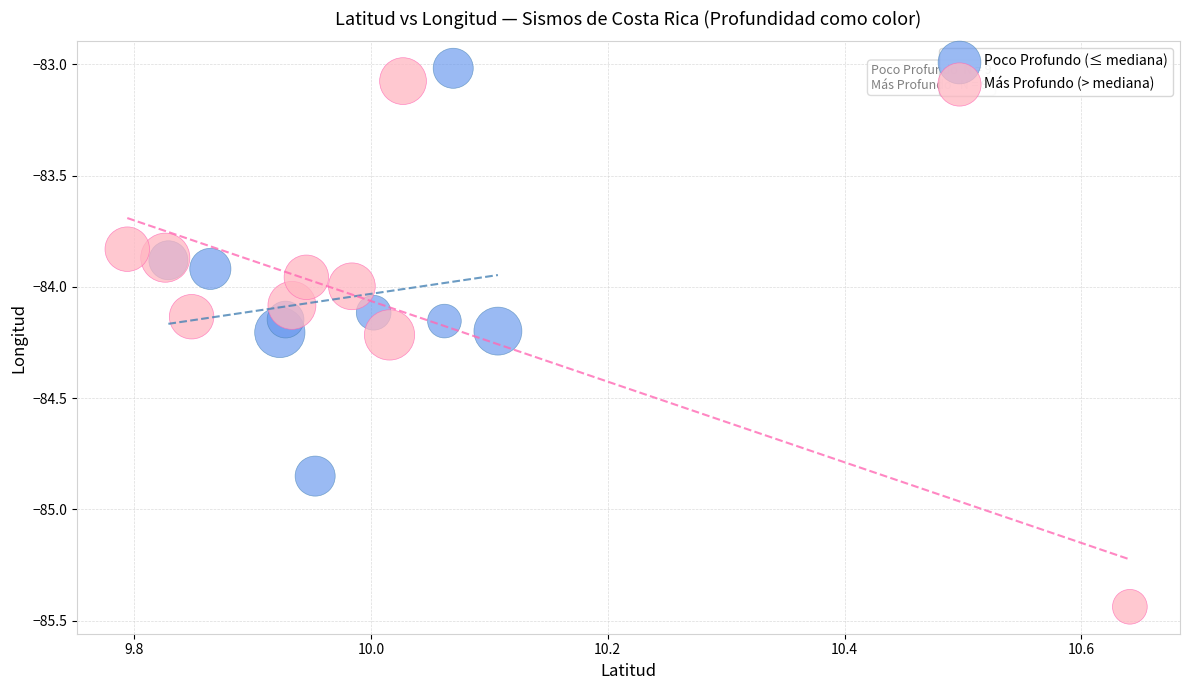

Which series contains the lowest Y value?

Más Profundo (> mediana)